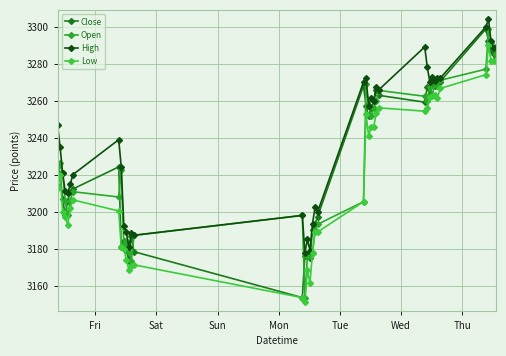

What is the minimum value for Low?

3151.1